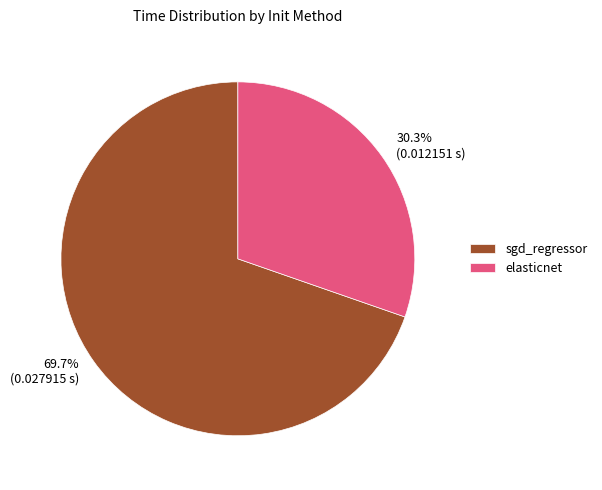

Is it true that sgd_regressor is 78% of the pie?

False